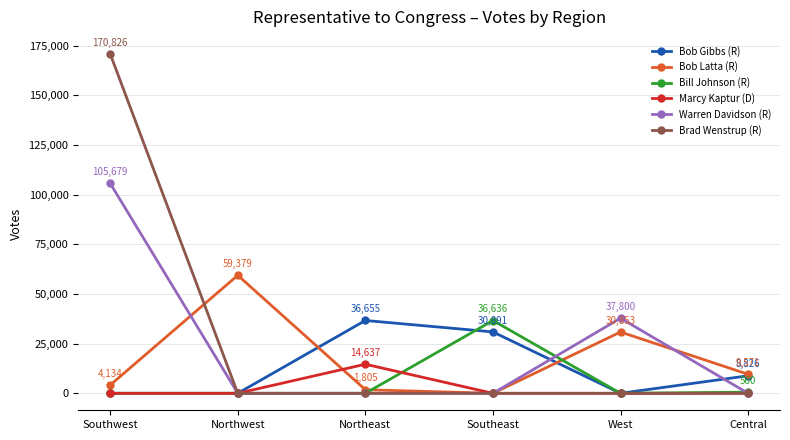

What is the highest value of the Warren Davidson (R) series?

105679